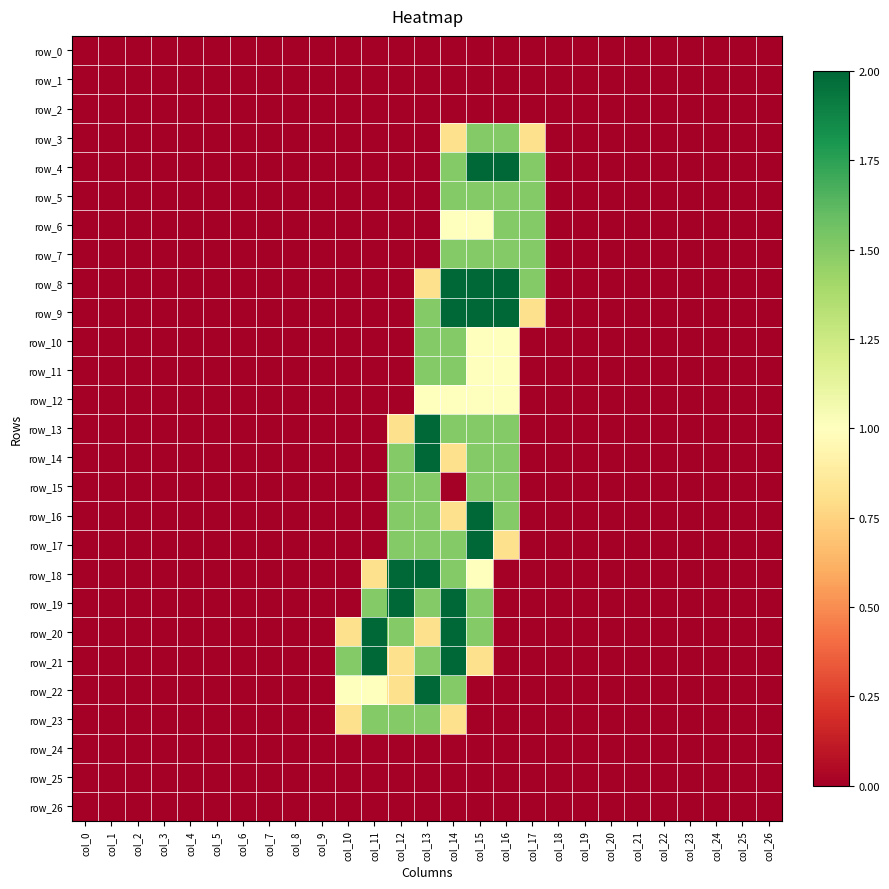

The value of row_24 at col_6 is 0.0. True or false?

True